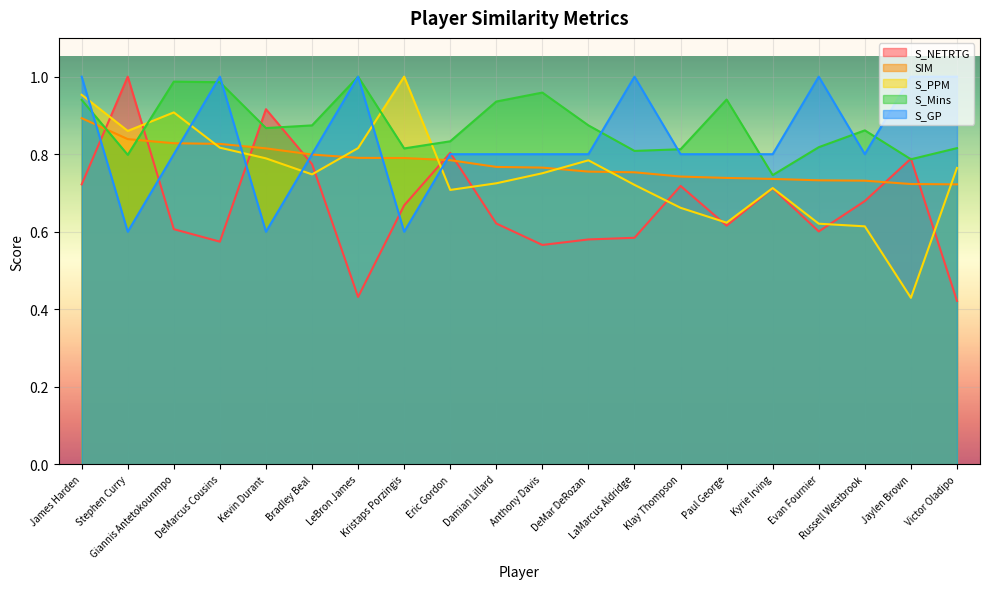

How many data points does each series have?

20